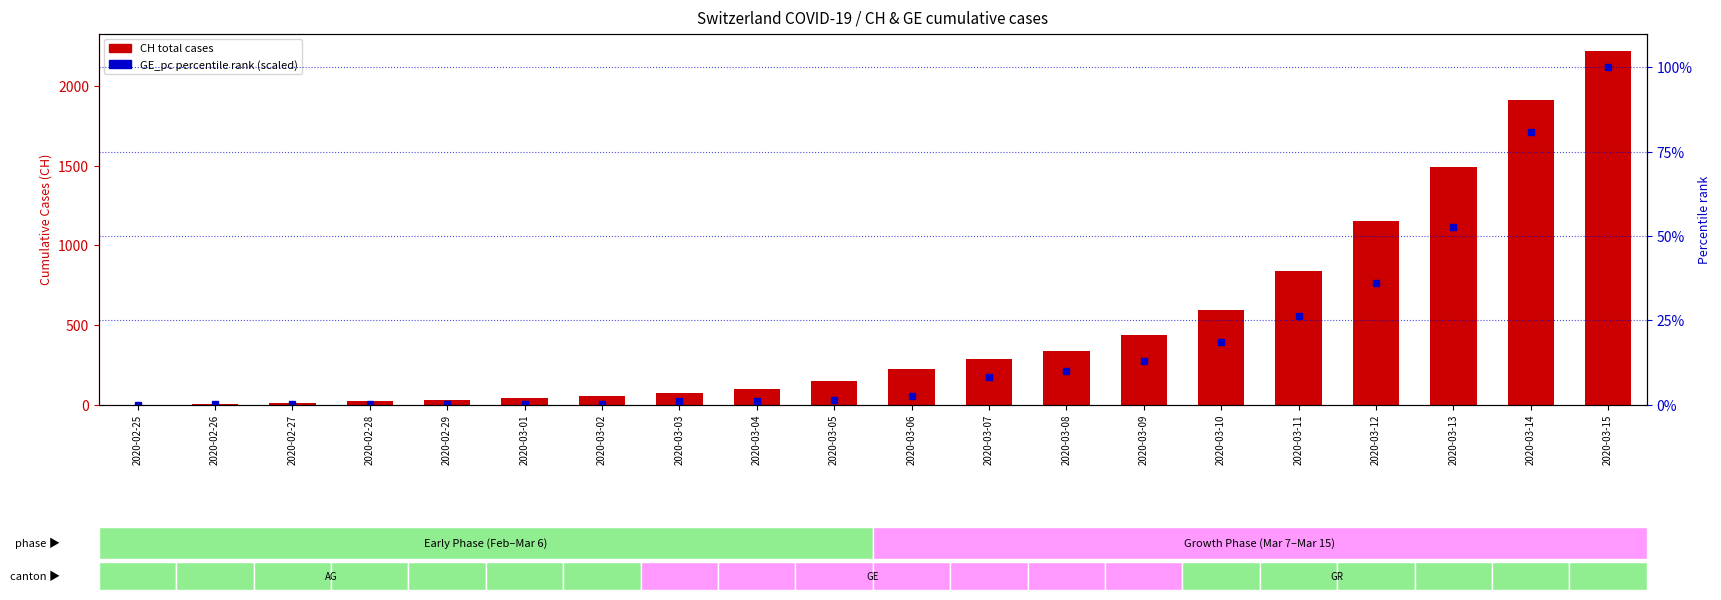

Where is GE_pc (scaled %) nearest to the value 50?

2020-03-13